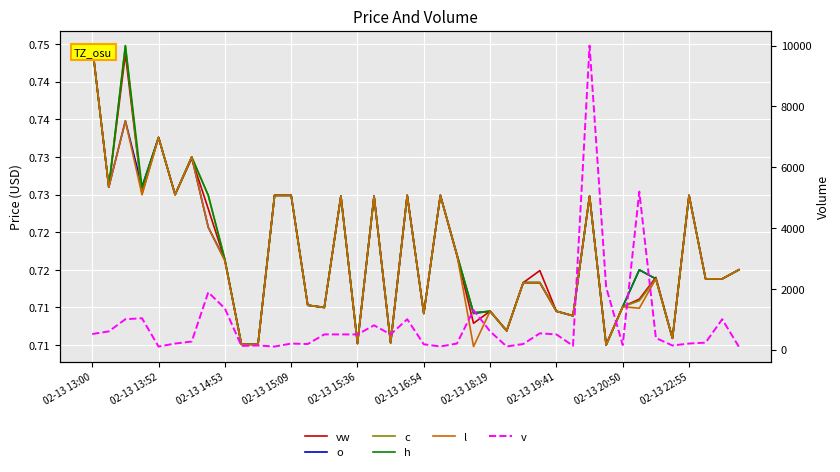

True or false: o and h intersect in this chart.

False